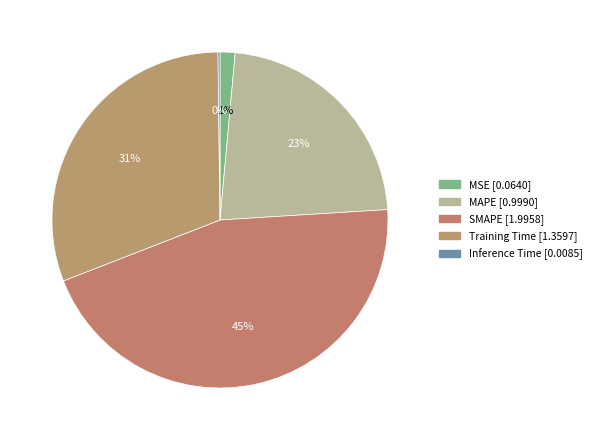

What is the change in value from SMAPE to Inference Time?

-2.0